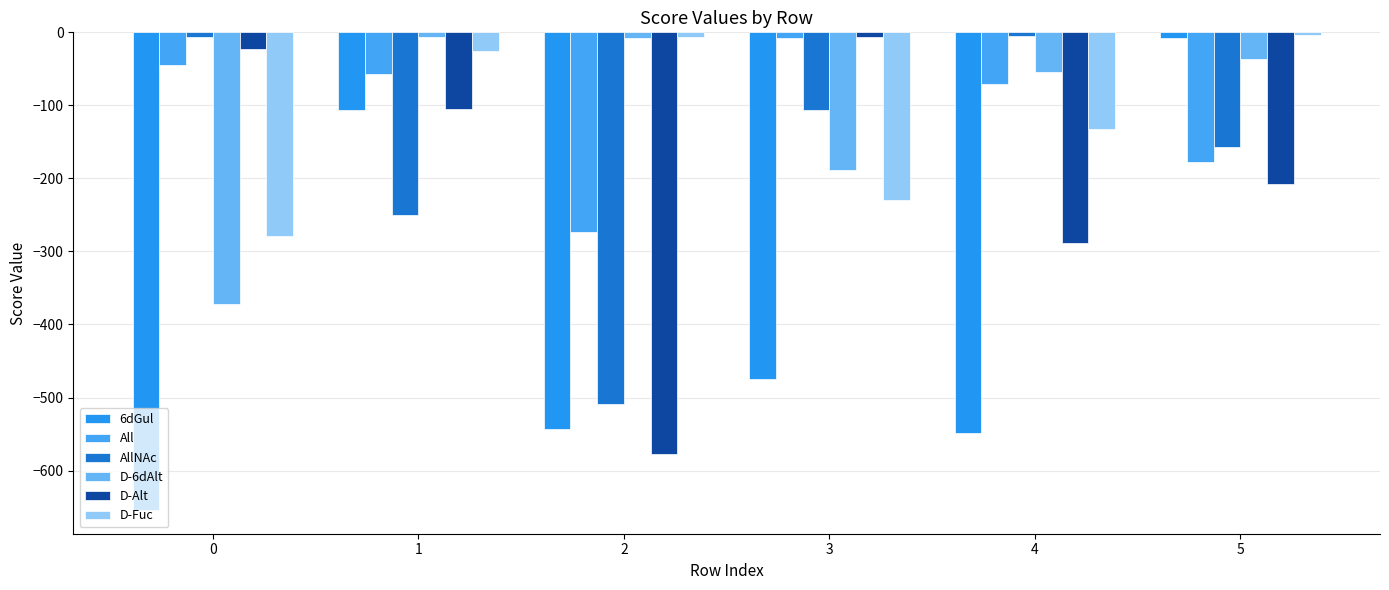

How many groups of bars are there?

6